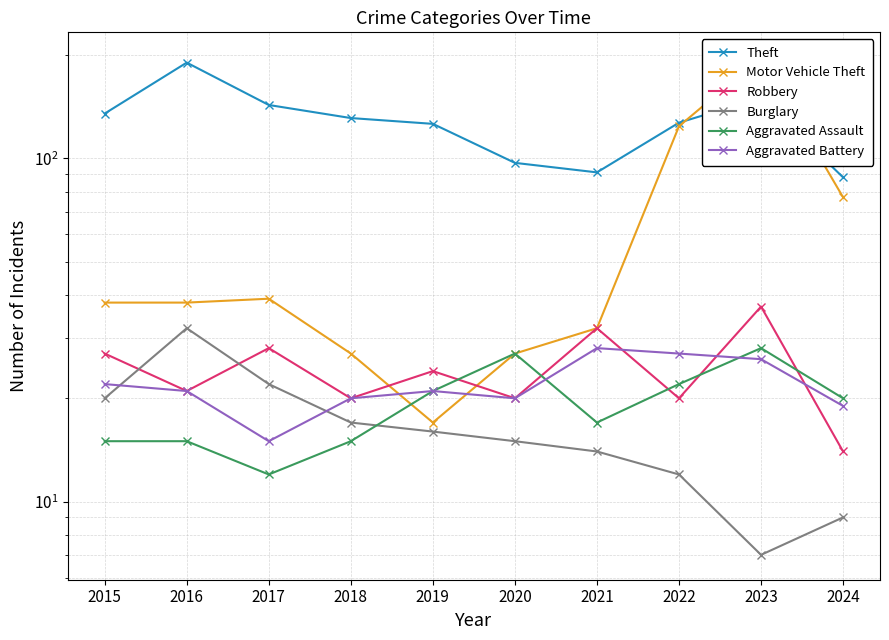

How many categories are shown in the chart?

10